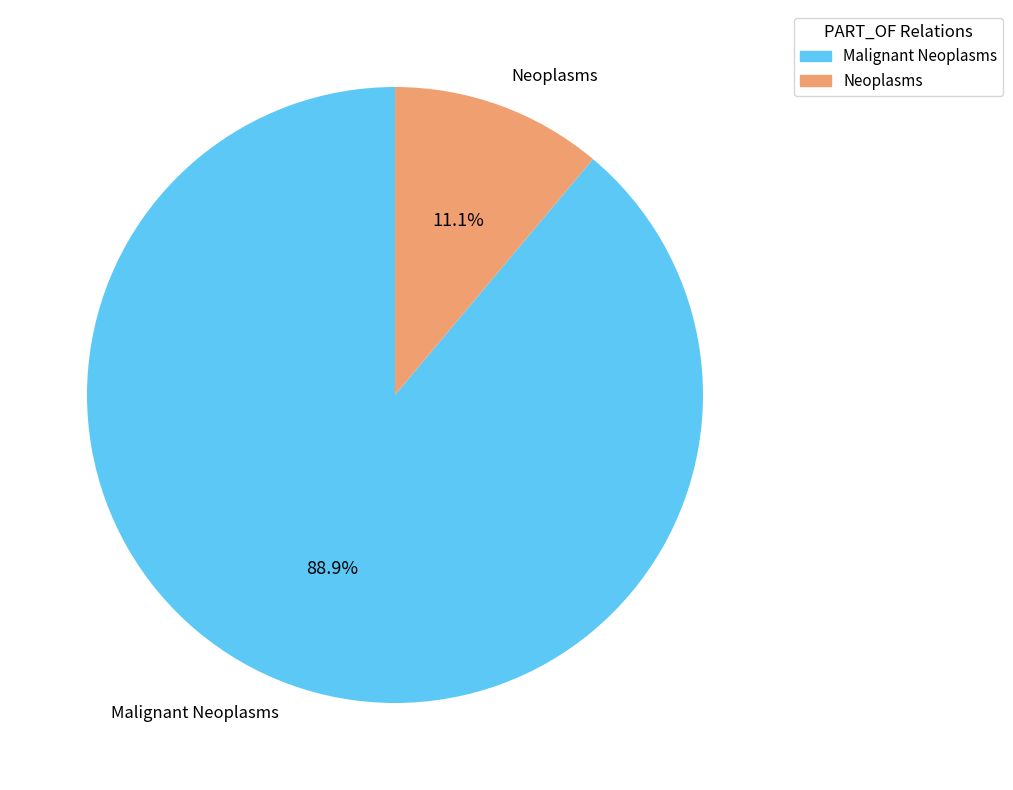

How much of the chart is everything except Malignant Neoplasms?

11.1%